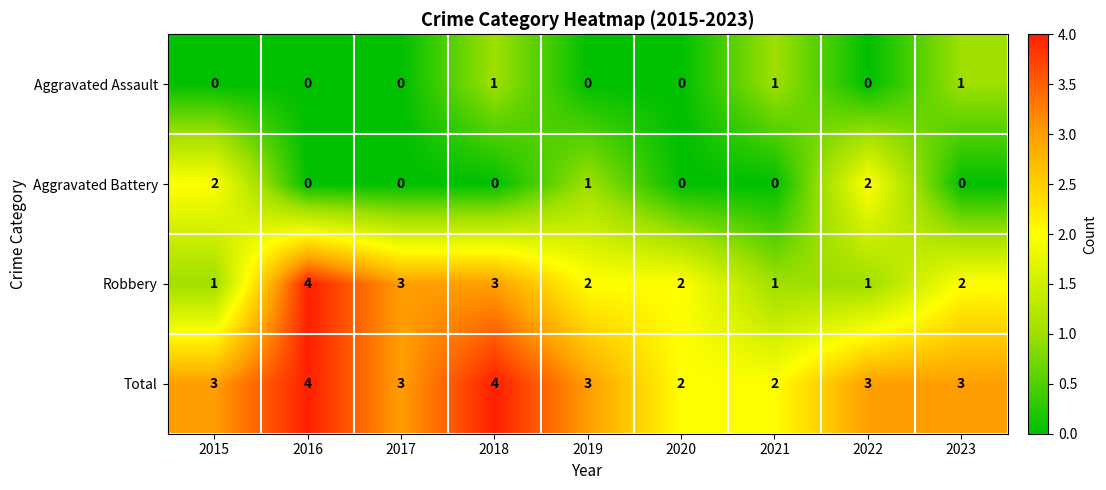

True or false: Total has a value of 4 at 2019.

False